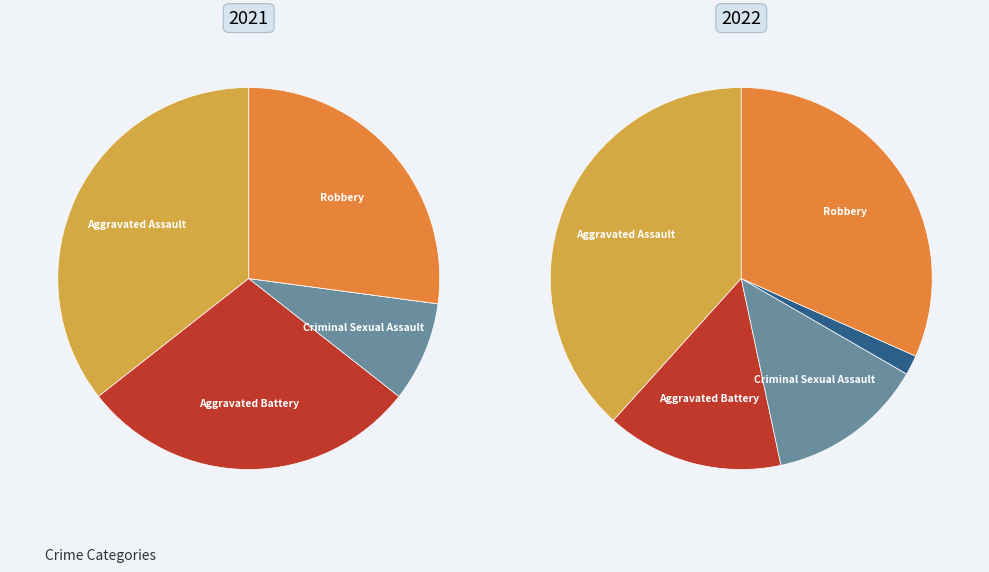

Is the sum of values_2022 and 4 greater than half?

Yes